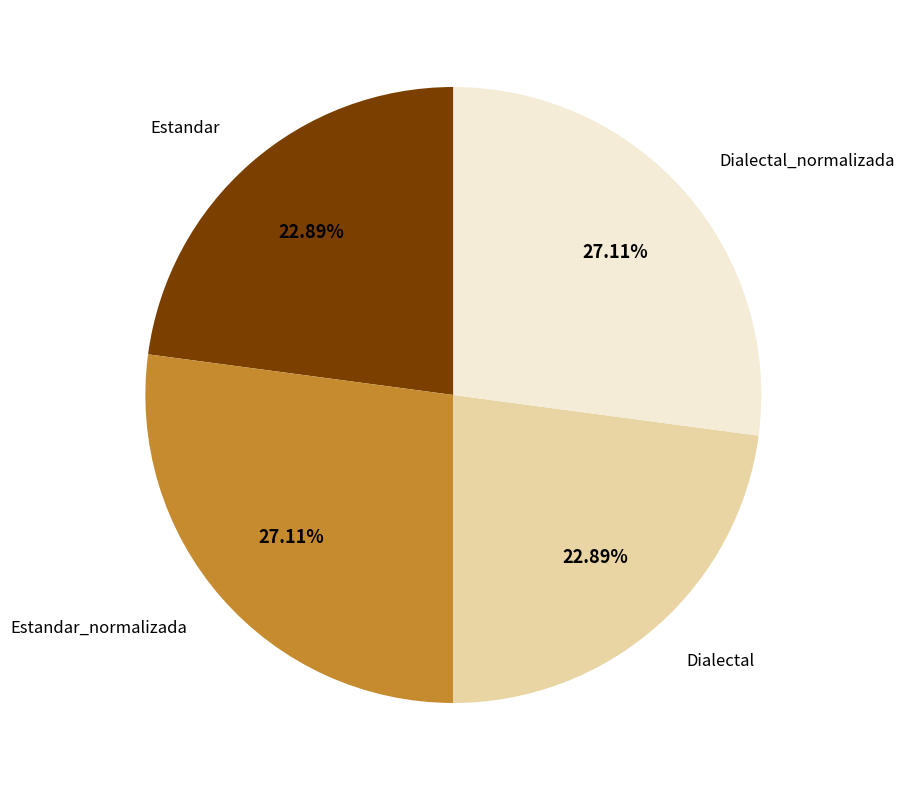

To the nearest percent, what is the difference between the largest and smallest slice percentages?

4%